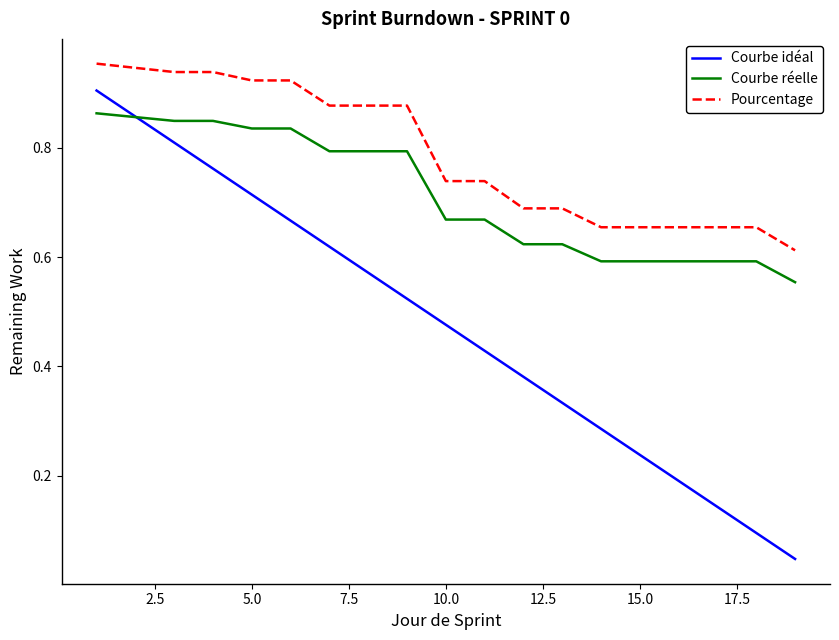

True or false: Courbe idéal and Pourcentage cross at least once.

False